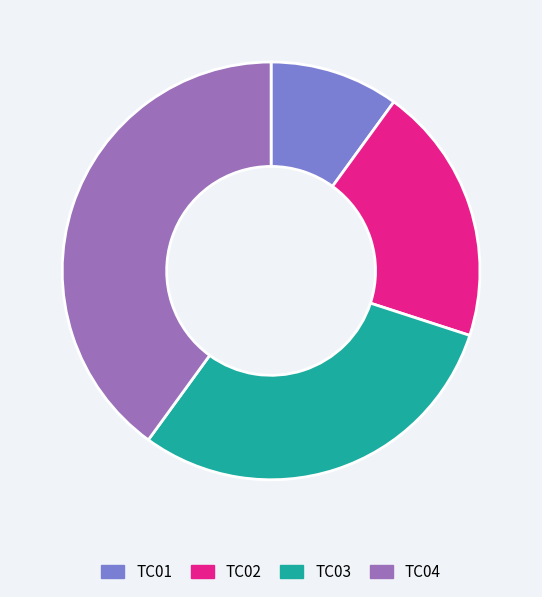

Between TC01 and TC02, which is larger?

TC02